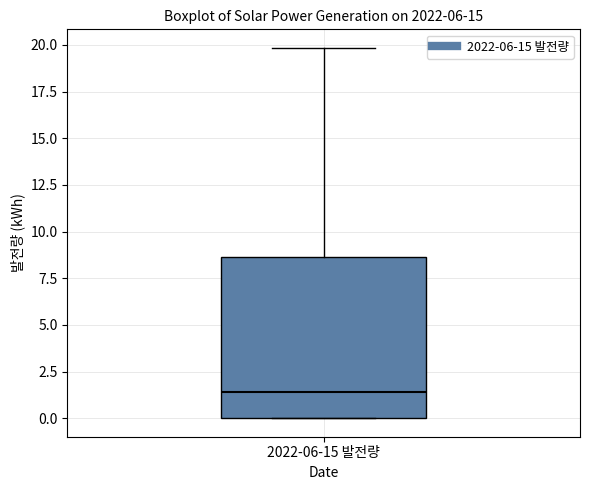

Where is the upper edge of the box for 2022-06-15 발전량 on the y-axis? The values are not printed on the chart, so give them approximately, as read against the axis.

8.5